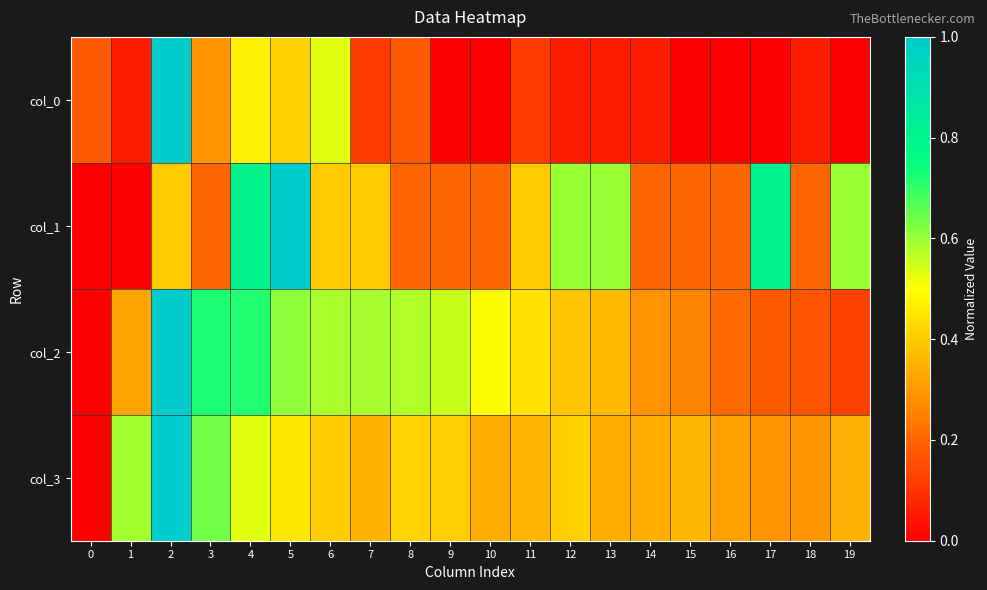

Which series has the largest total across all categories?

col_2